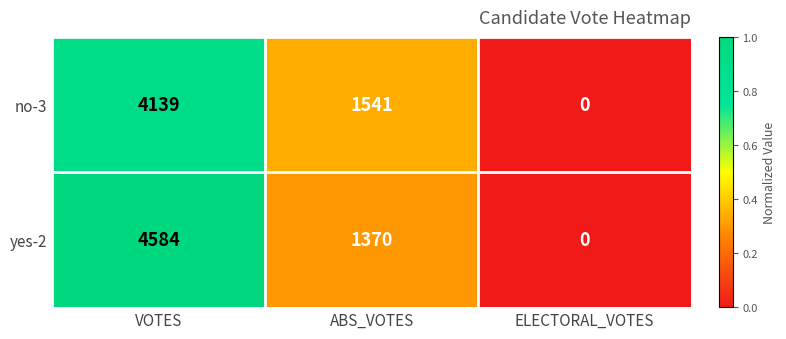

List the series in order of their overall mean, lowest first.

no-3, yes-2